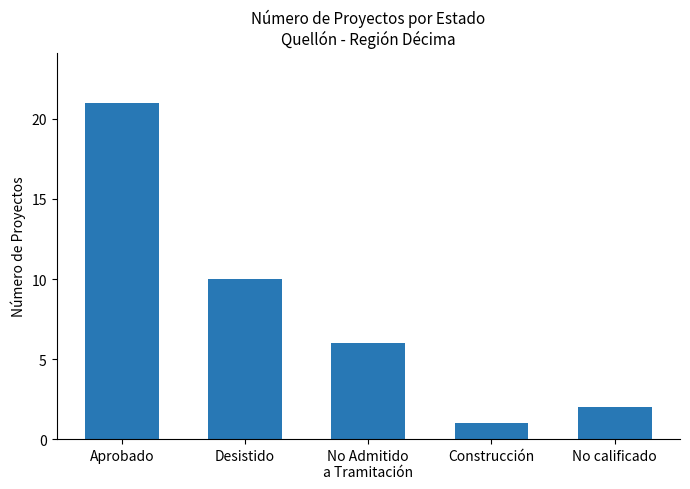

How many bars are there in total?

5